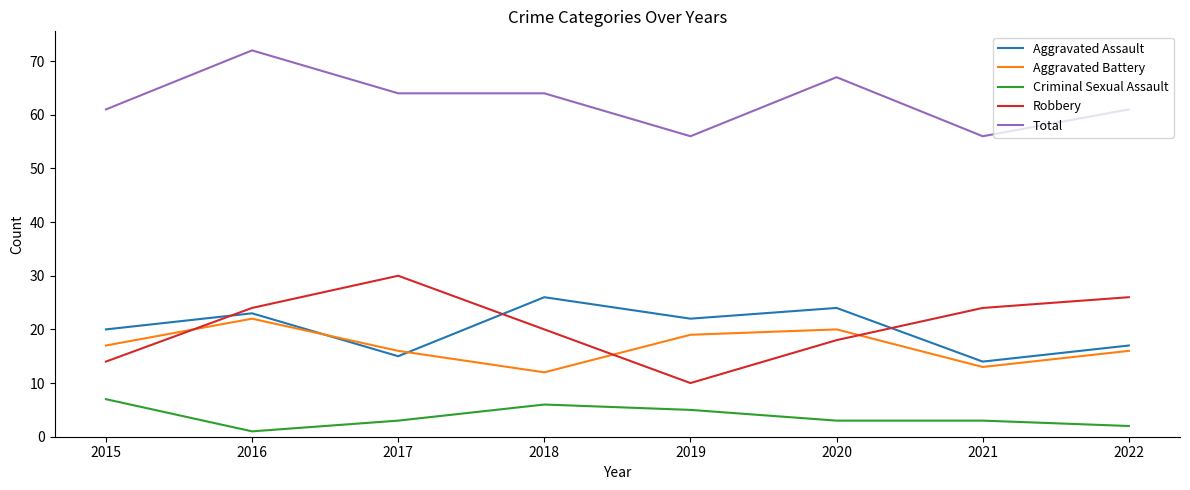

True or false: Aggravated Assault and Total cross at least once.

False